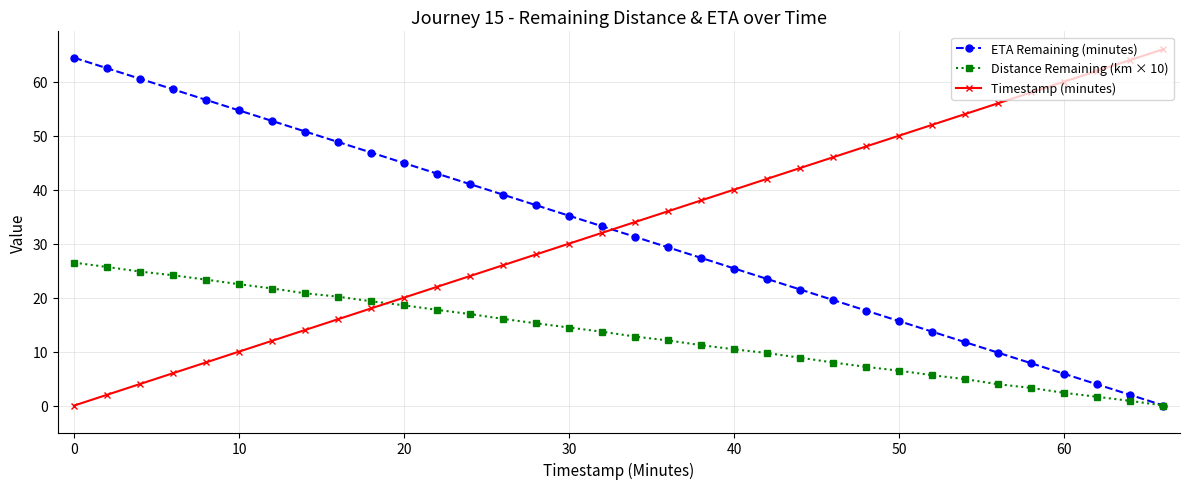

What is the maximum value for Timestamp (minutes)?

66.0